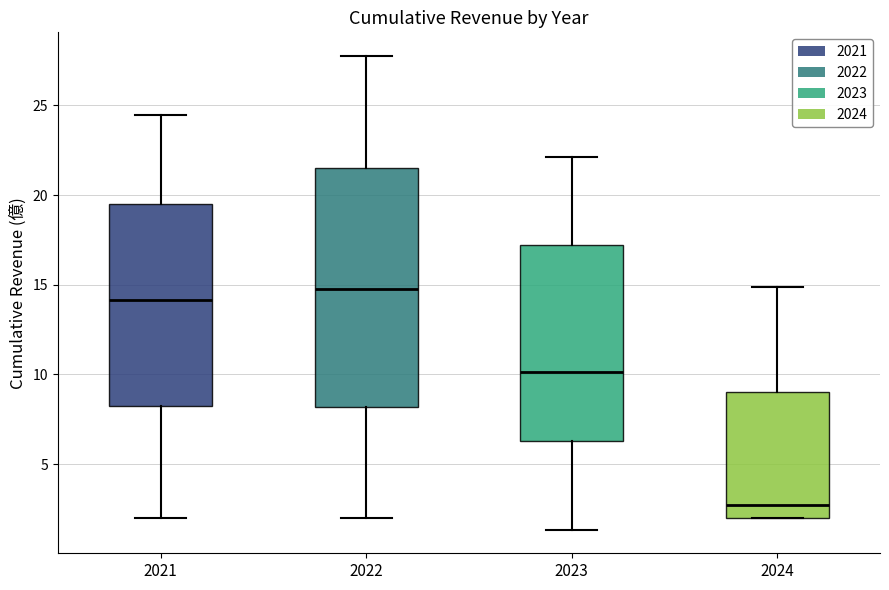

Reading left to right, transcribe this box plot: for each box, give where its median line is, the range the box spans, and where its two whiskers end, as read against the y-axis. The values are not printed on the chart, so give them approximately, as read against the axis.

2021: median 14.0, box 8.0 to 19.5, whiskers 2.0 to 24.5
2022: median 15.0, box 8.0 to 21.5, whiskers 2.0 to 28.0
2023: median 10.0, box 6.5 to 17.0, whiskers 1.5 to 22.0
2024: median 2.5, box 2.0 to 9.0, whiskers 2.0 to 15.0